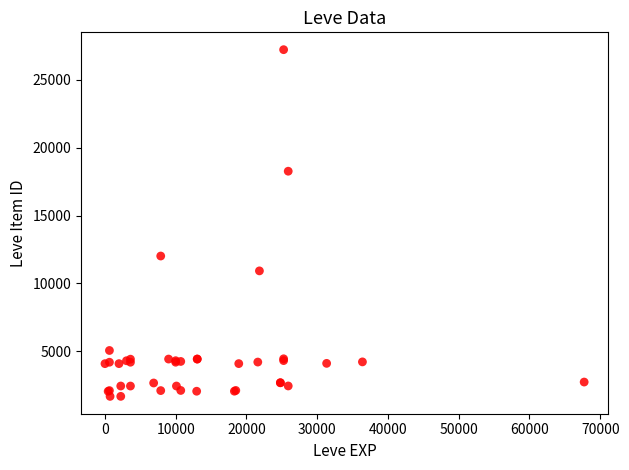

What Y value in the scatter plot is closest to 14448?

12018